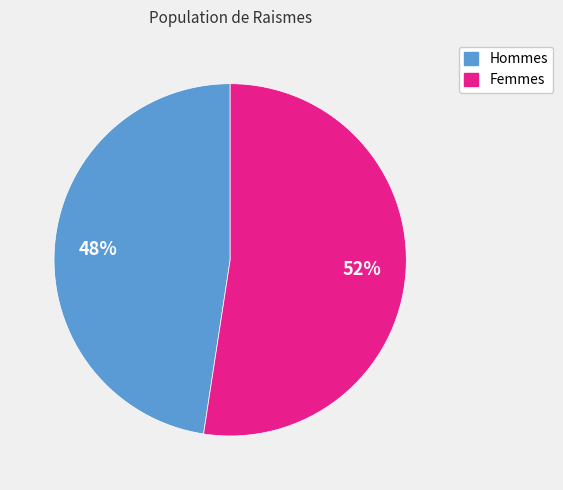

Does any single category account for the majority?

Yes